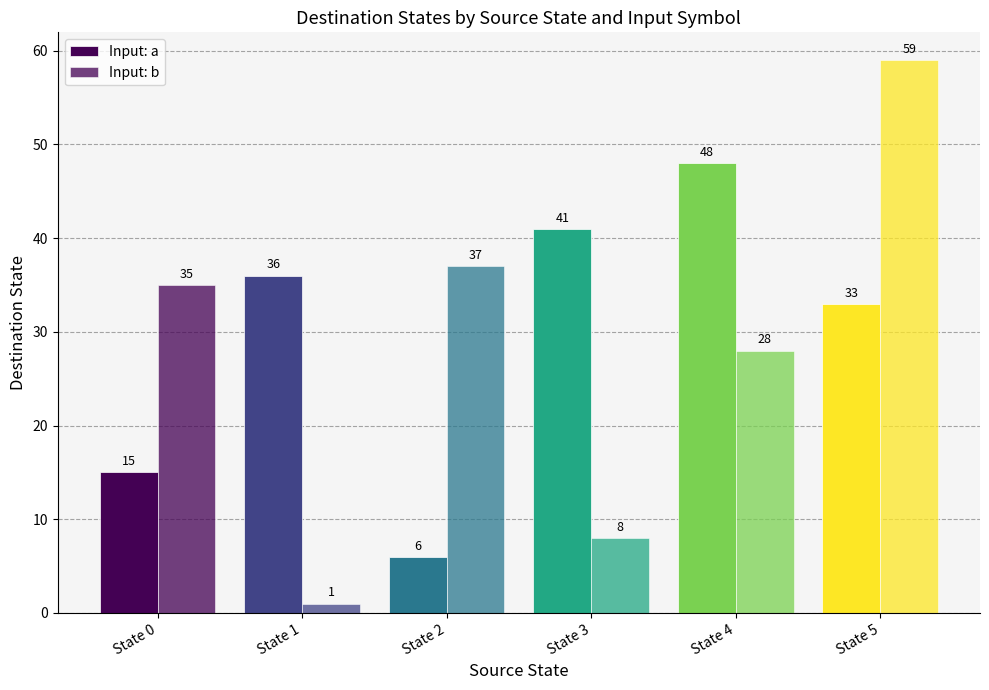

Reading right to left, list all the values displayed in this chart.

Input: a: 33	48	41	6	36	15
Input: b: 59	28	8	37	1	35